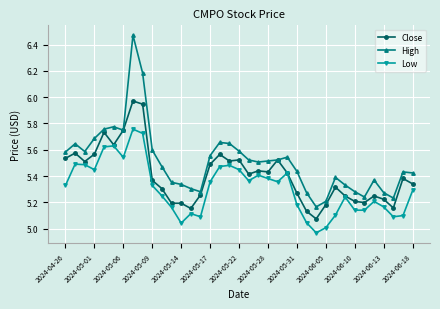

Which series has the largest total across all categories?

High